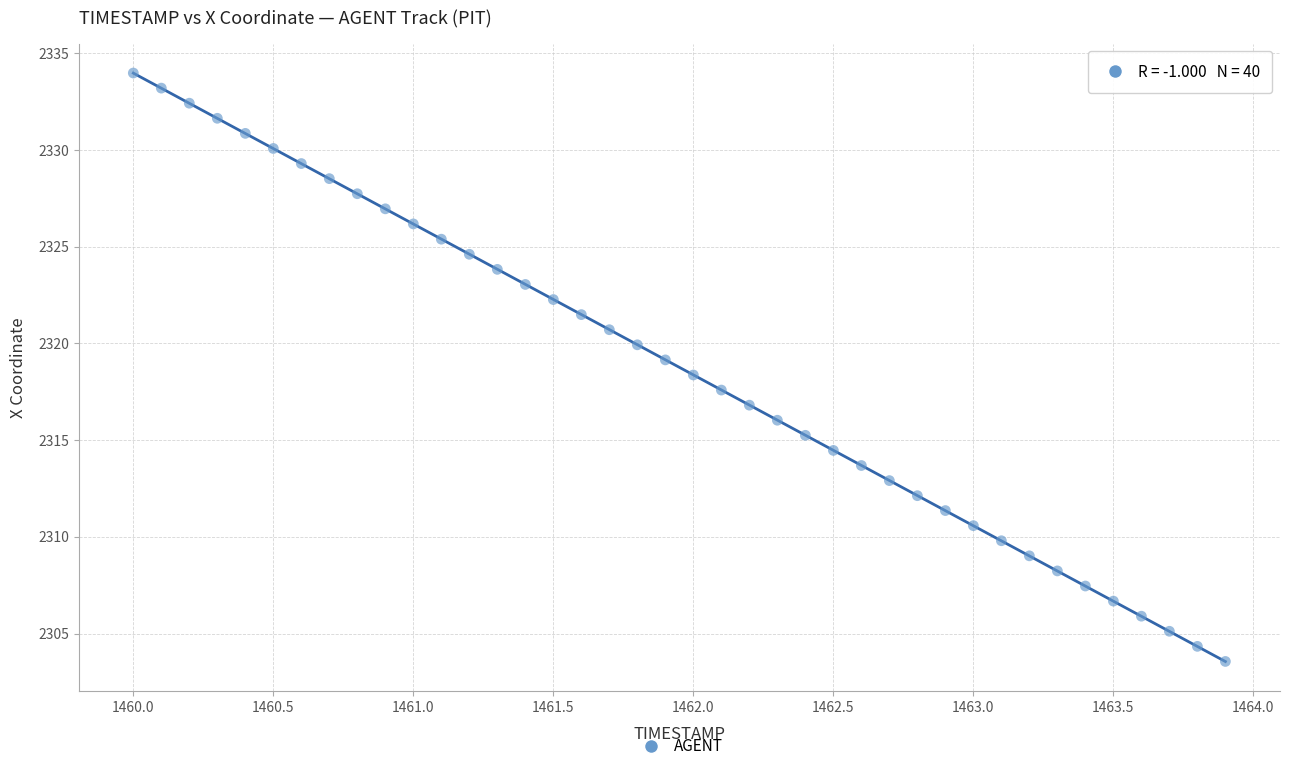

What is the range of Y values (max minus min)?

30.4